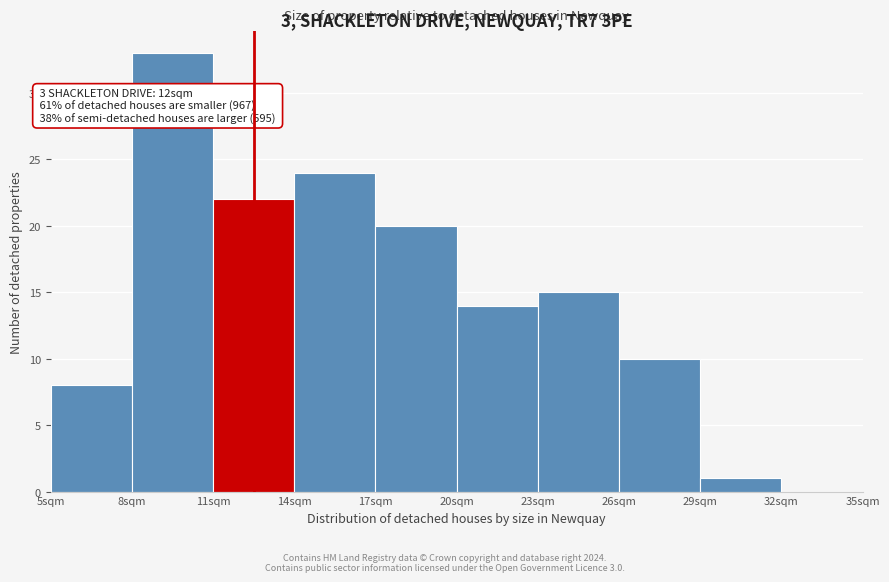

Over which range of the x-axis is the bar tallest?

8 to 11